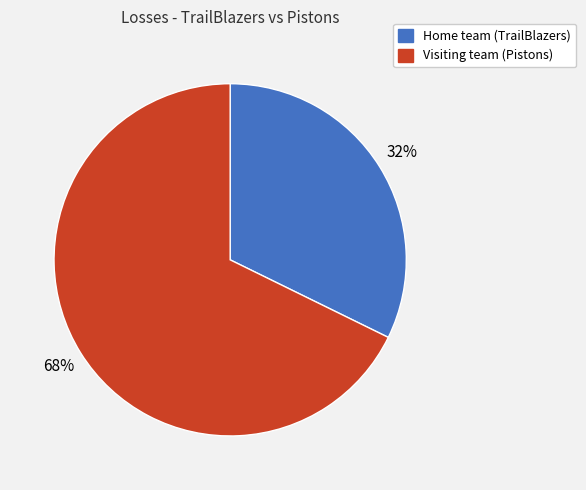

Which has a higher value, Home team (TrailBlazers) or Visiting team (Pistons)?

Visiting team (Pistons)